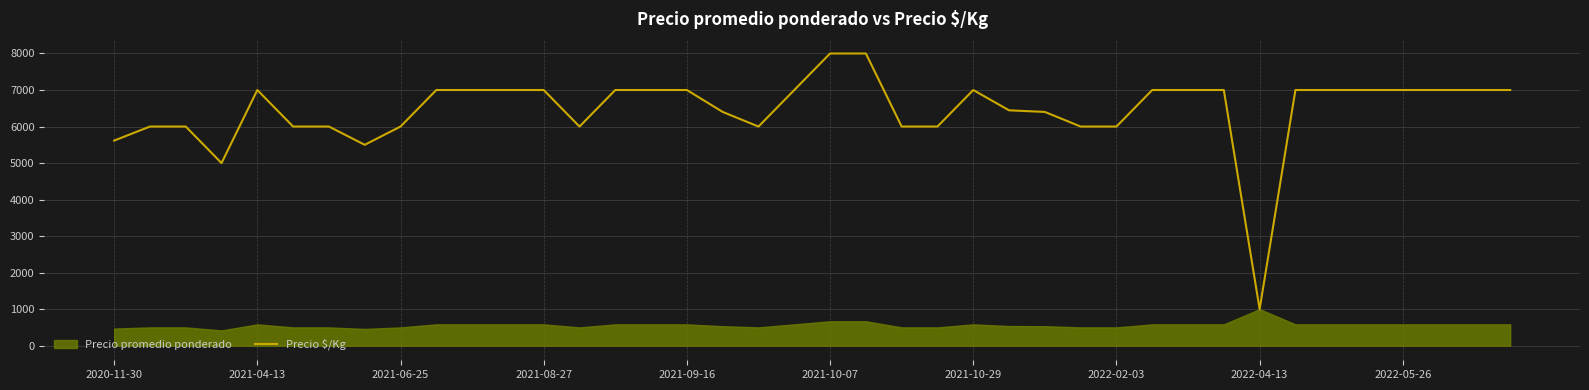

What is the highest value of the Precio $/Kg series?

8000